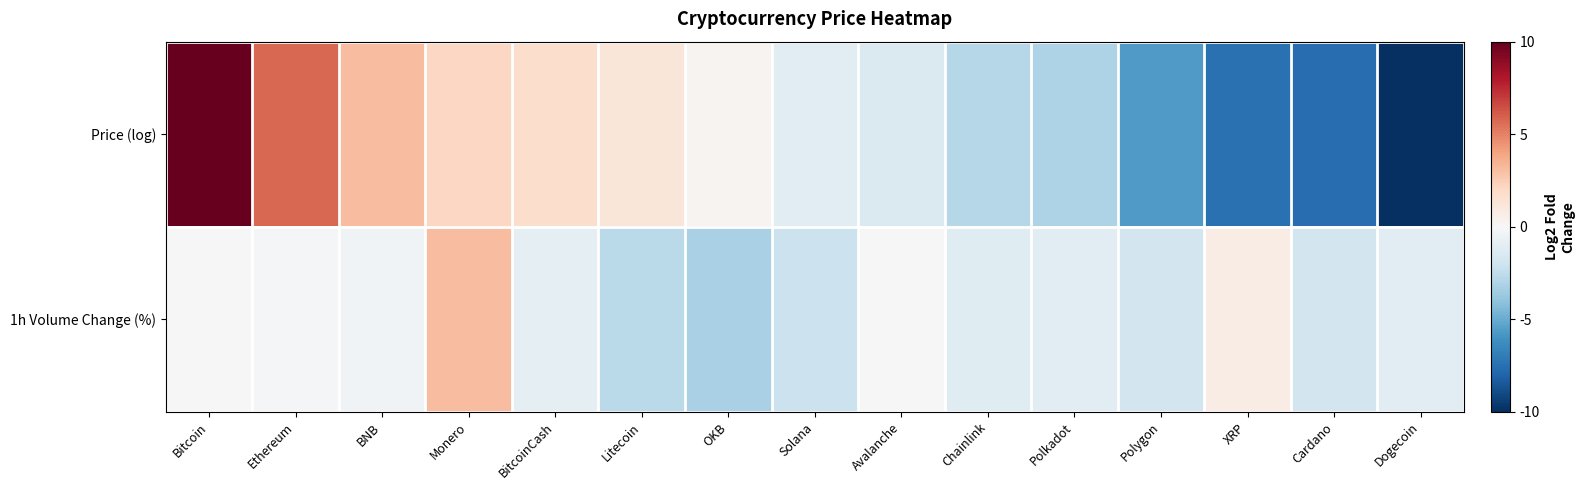

Which series has the largest total across all categories?

1h Volume Change (%)